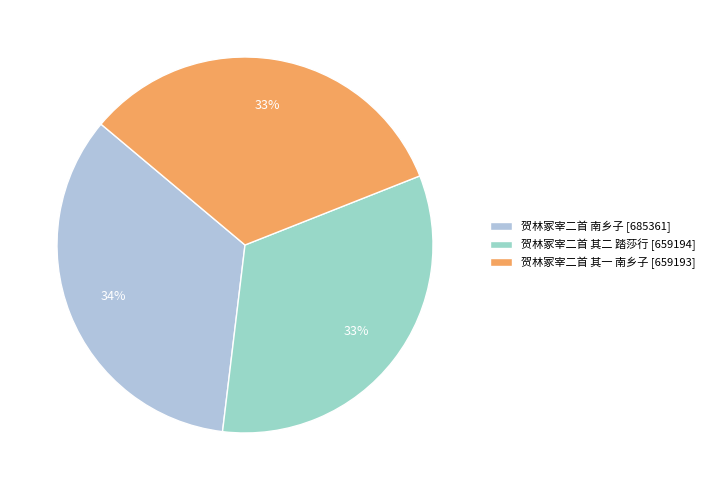

Rank the categories by value from highest to lowest.

贺林冢宰二首 南乡子, 贺林冢宰二首 其二 踏莎行, 贺林冢宰二首 其一 南乡子